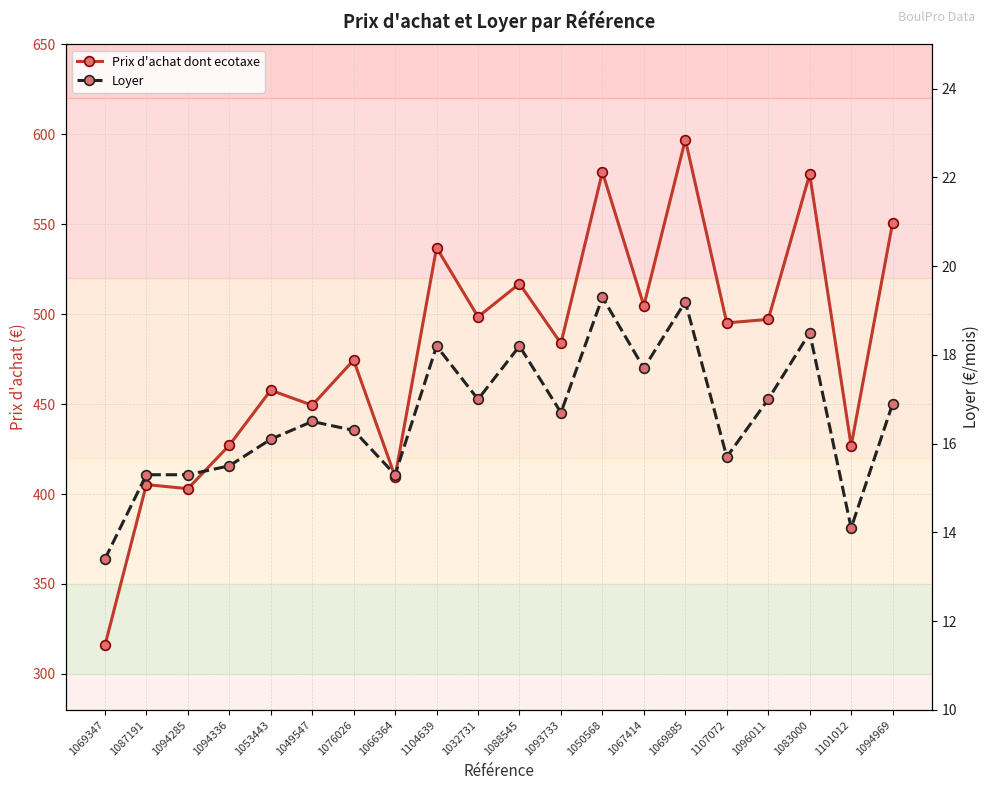

True or false: Loyer has more than 0 interior local peaks.

True